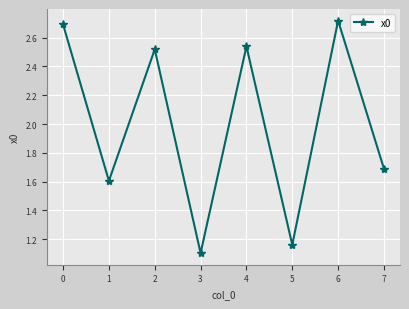

At which label does the data first exceed 2?

0